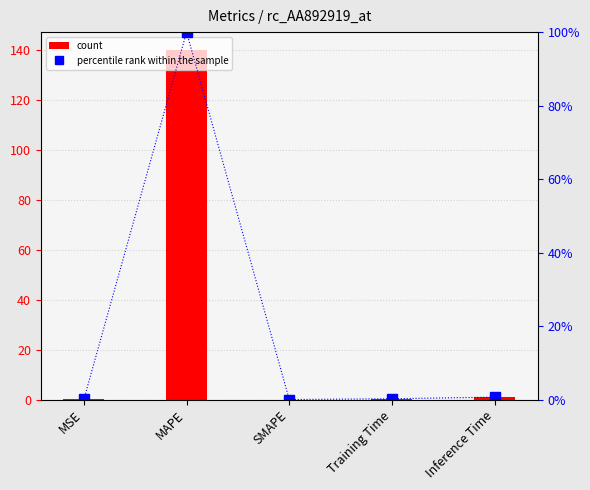

Is the value of col_1 at SMAPE greater than the value of percentile rank within the sample at MAPE?

No